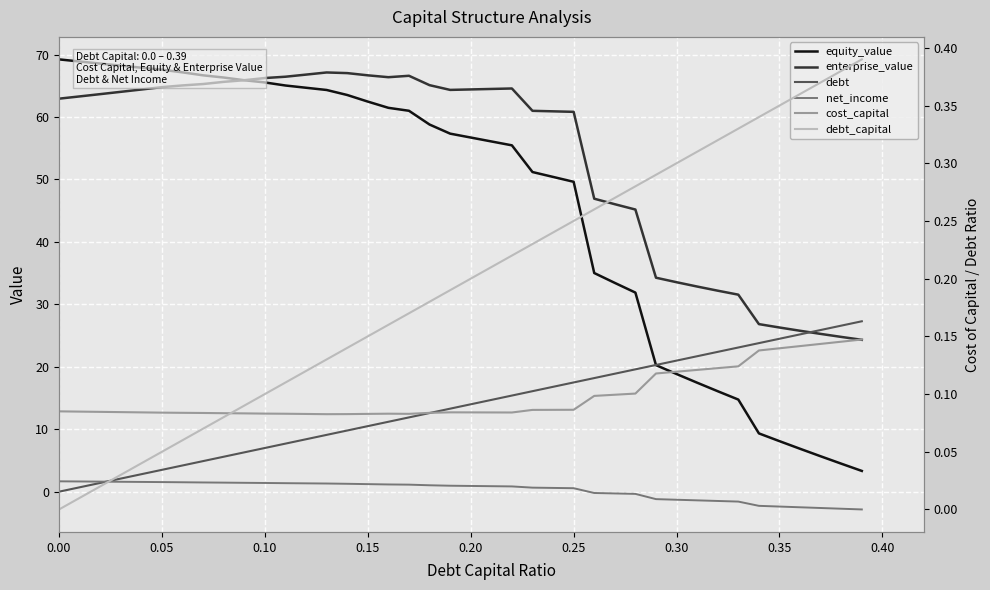

How many distinct data groups are displayed?

6